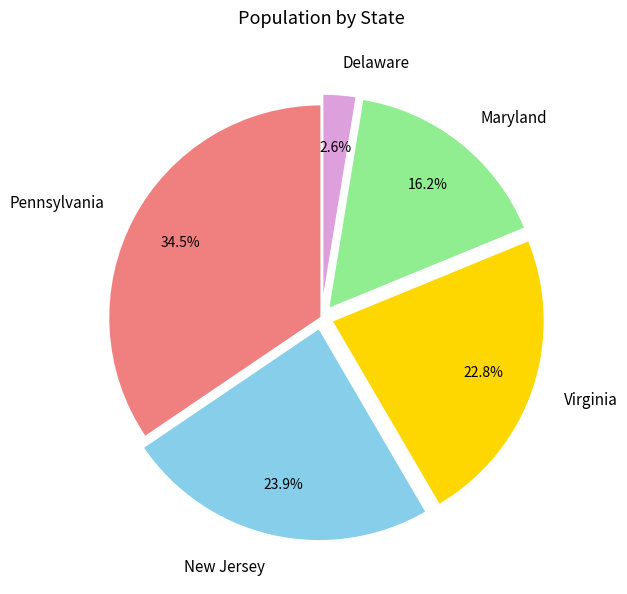

To the nearest percent, what is the combined percentage of Virginia and Delaware?

25%